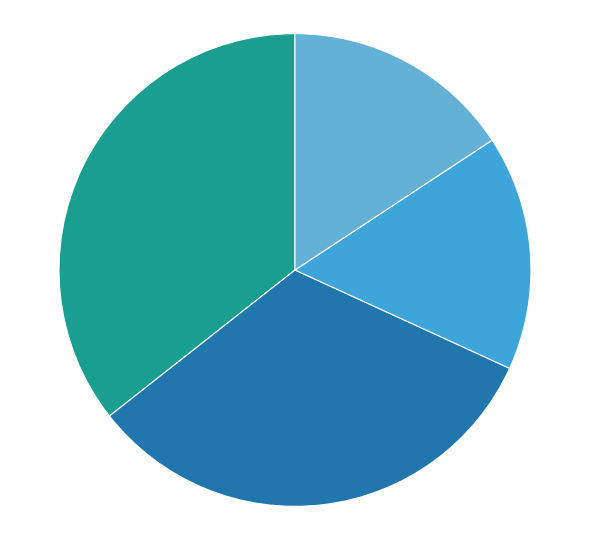

Is there a majority slice in this chart?

No